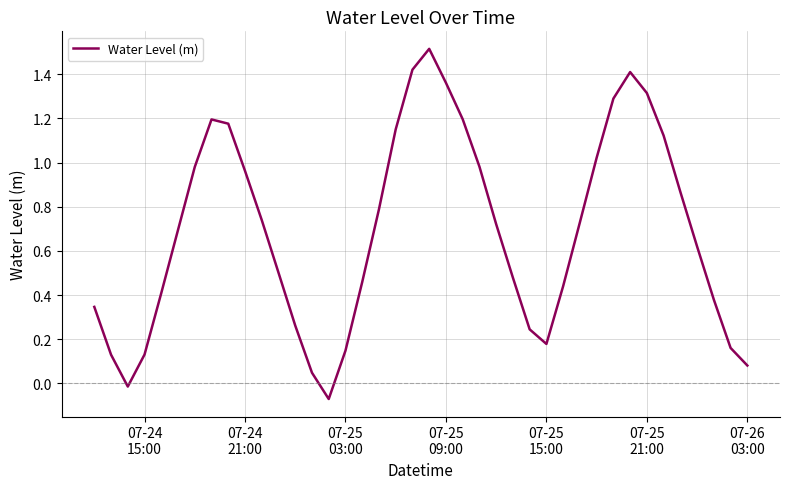

How many lines are shown in the chart?

1